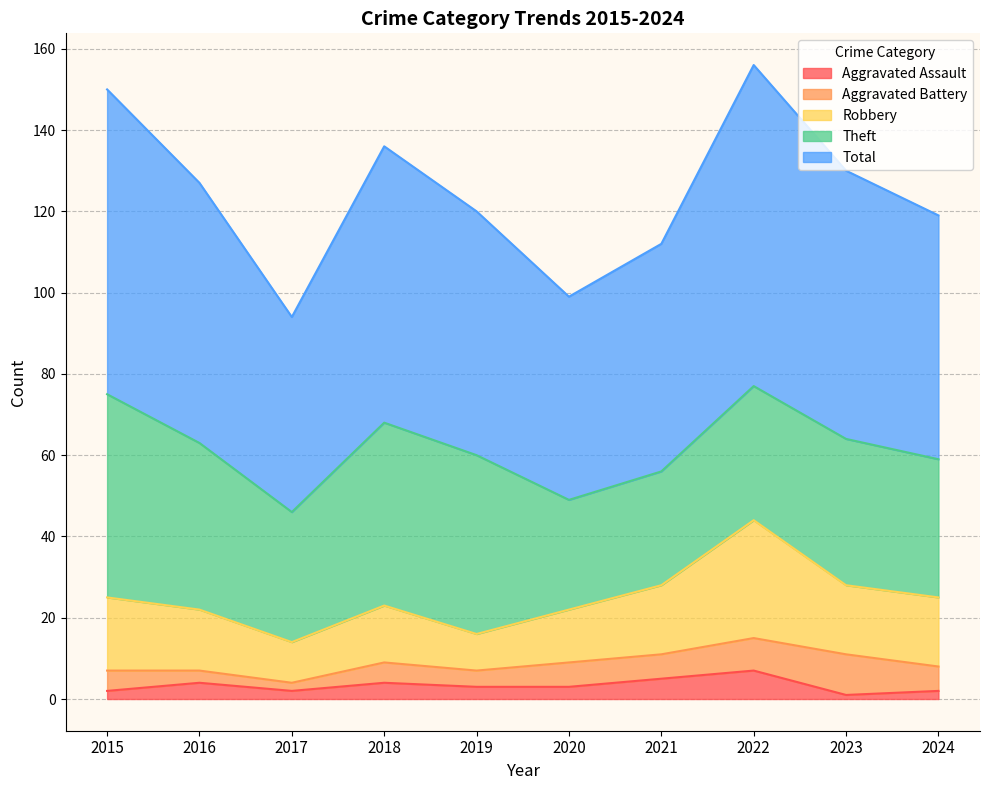

Which category has the lowest value across all series?

2023